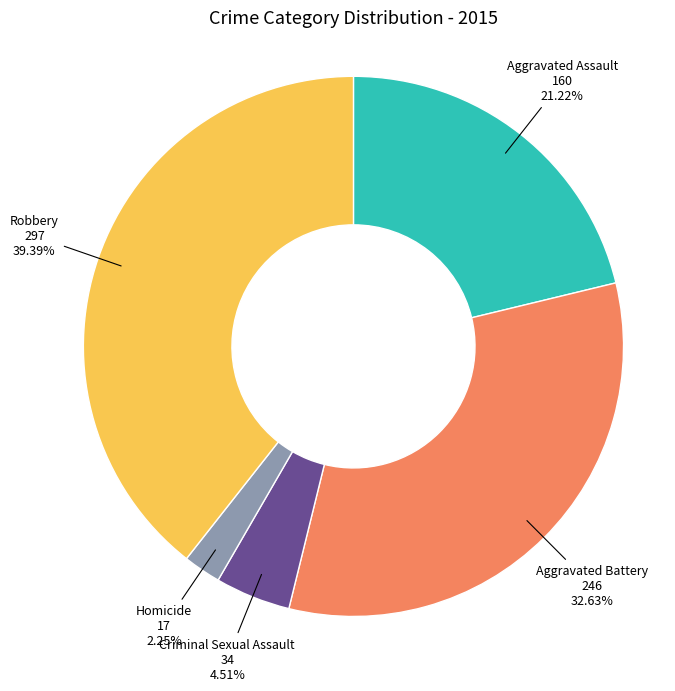

What is the ratio of the value at Aggravated Battery to the value at Robbery?

0.8